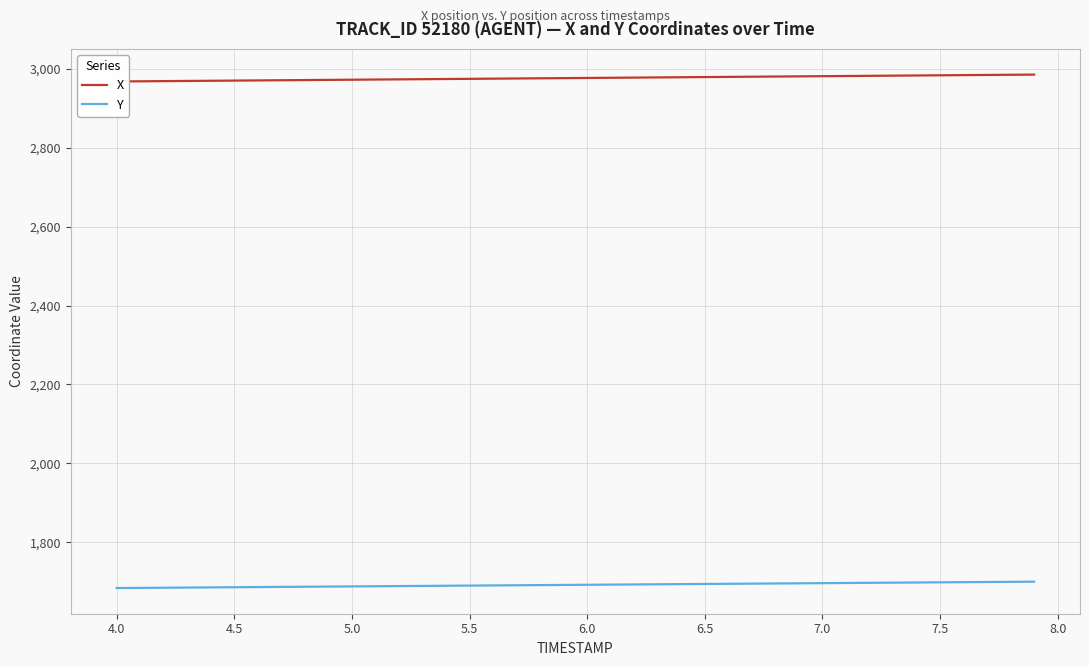

Reading left to right, extract all data points from this chart.

X: 2968.0	2968.5	2968.9	2969.4	2969.8	2970.2	2970.7	2971.1	2971.6	2972.0	2972.5	2972.9	2973.4	2973.8	2974.3	2974.7	2975.2	2975.6	2976.1	2976.5	2976.9	2977.4	2977.8	2978.3	2978.7	2979.2	2979.6	2980.1	2980.5	2981.0	2981.4	2981.9	2982.3	2982.8	2983.2	2983.7	2984.1	2984.6	2985.0	2985.5
Y: 1683.7	1684.1	1684.5	1684.9	1685.3	1685.8	1686.2	1686.6	1687.0	1687.4	1687.8	1688.2	1688.7	1689.1	1689.5	1689.9	1690.3	1690.7	1691.1	1691.6	1692.0	1692.4	1692.8	1693.2	1693.6	1694.0	1694.5	1694.9	1695.3	1695.7	1696.1	1696.5	1696.9	1697.3	1697.8	1698.2	1698.6	1699.0	1699.4	1699.8